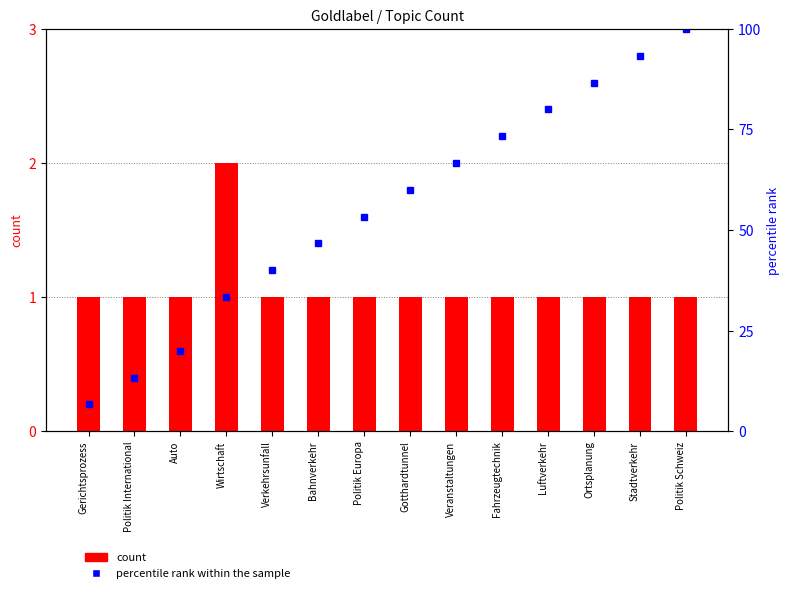

Reading left to right, transcribe all the data shown in this chart.

count: 1.0	1.0	1.0	2.0	1.0	1.0	1.0	1.0	1.0	1.0	1.0	1.0	1.0	1.0
percentile rank within the sample: 6.7	13.3	20.0	33.3	40.0	46.7	53.3	60.0	66.7	73.3	80.0	86.7	93.3	100.0